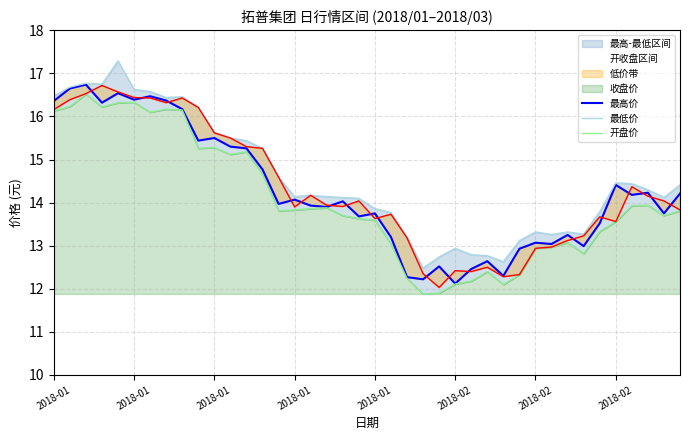

How many interior local valleys does the 最高_line series have?

8